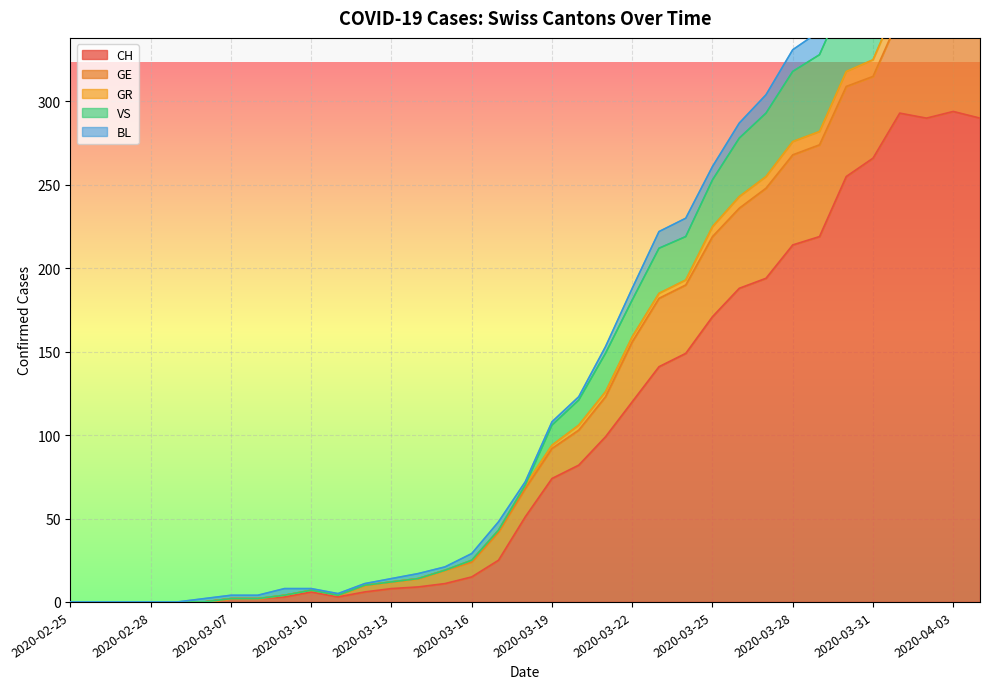

True or false: CH has a value of 289 at 2020-03-28.

False